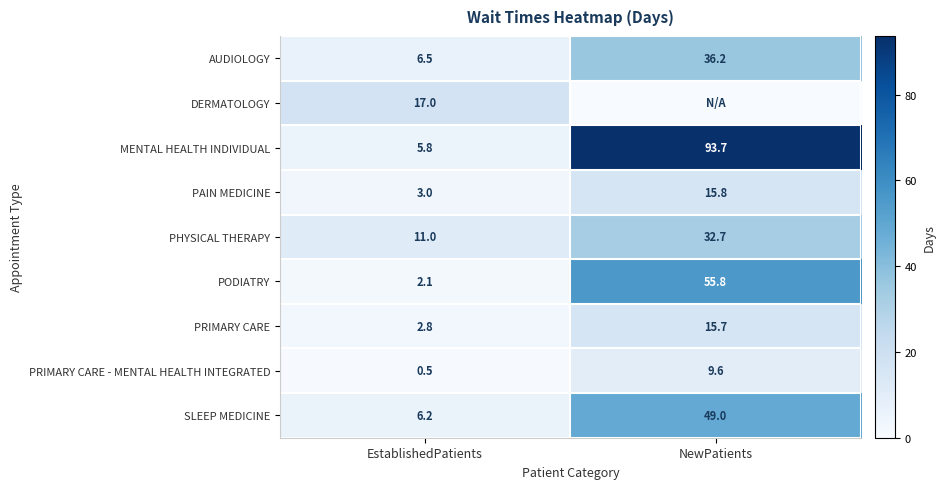

Which label corresponds to the largest value in the chart?

NewPatients